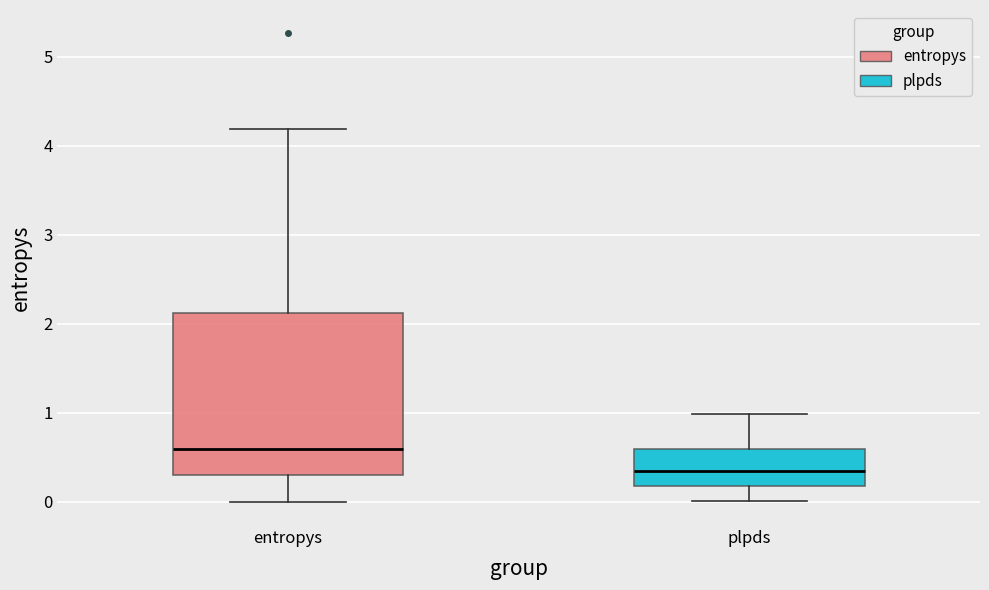

Which box has the lowest median line?

plpds